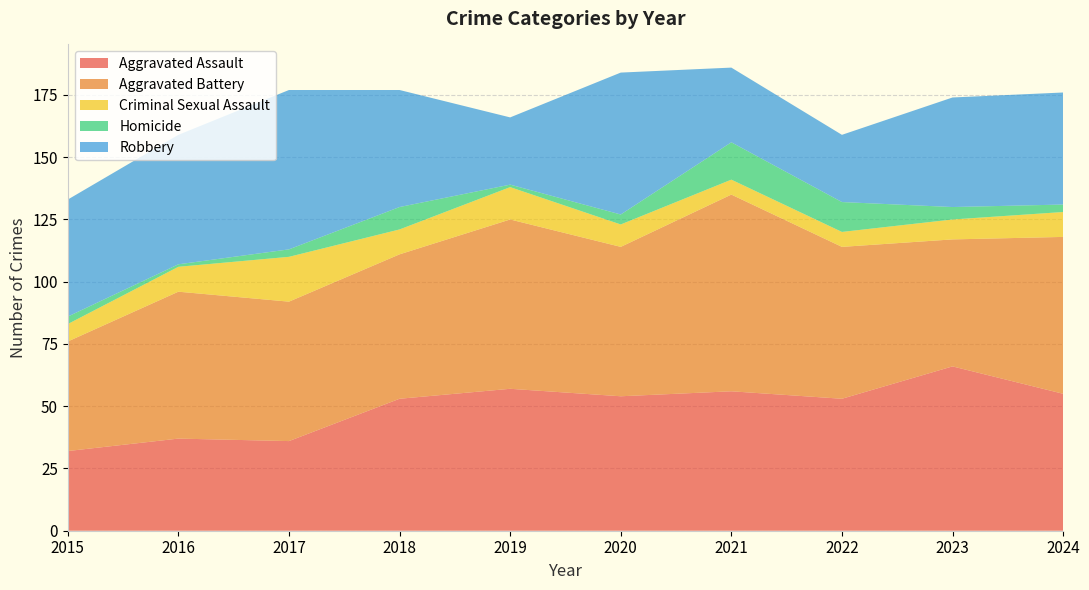

Reading right to left, what are all the values shown in this chart?

Aggravated Assault: 55	66	53	56	54	57	53	36	37	32
Aggravated Battery: 63	51	61	79	60	68	58	56	59	44
Criminal Sexual Assault: 10	8	6	6	9	13	10	18	10	7
Homicide: 3	5	12	15	4	1	9	3	1	3
Robbery: 45	44	27	30	57	27	47	64	52	47